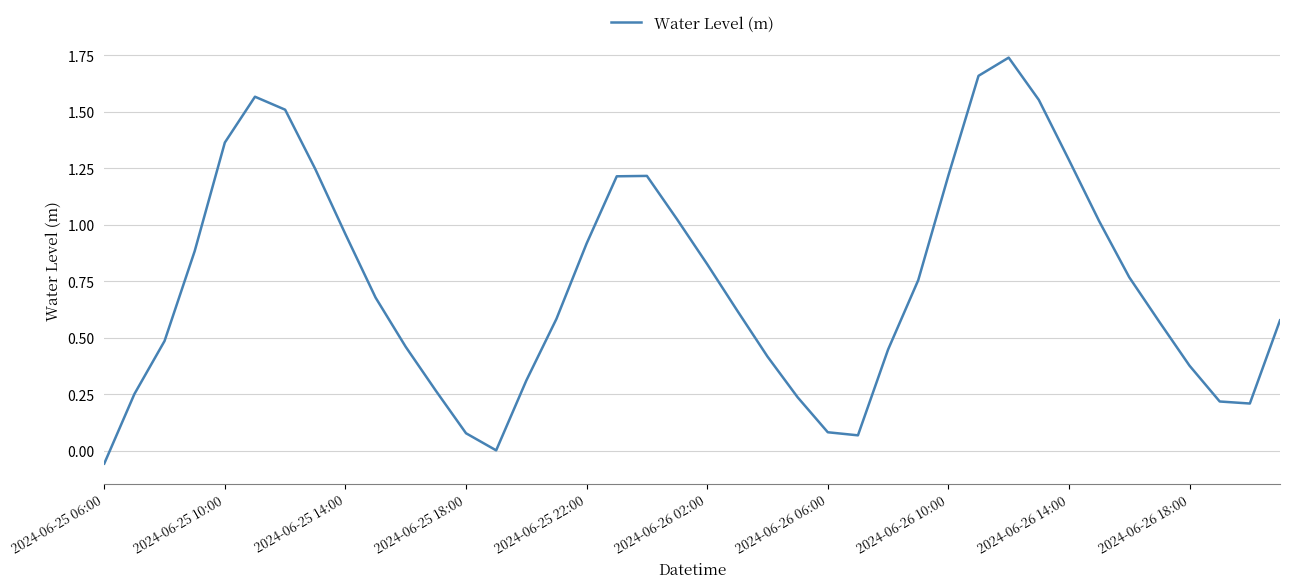

What is the difference between the maximum and minimum values?

1.8